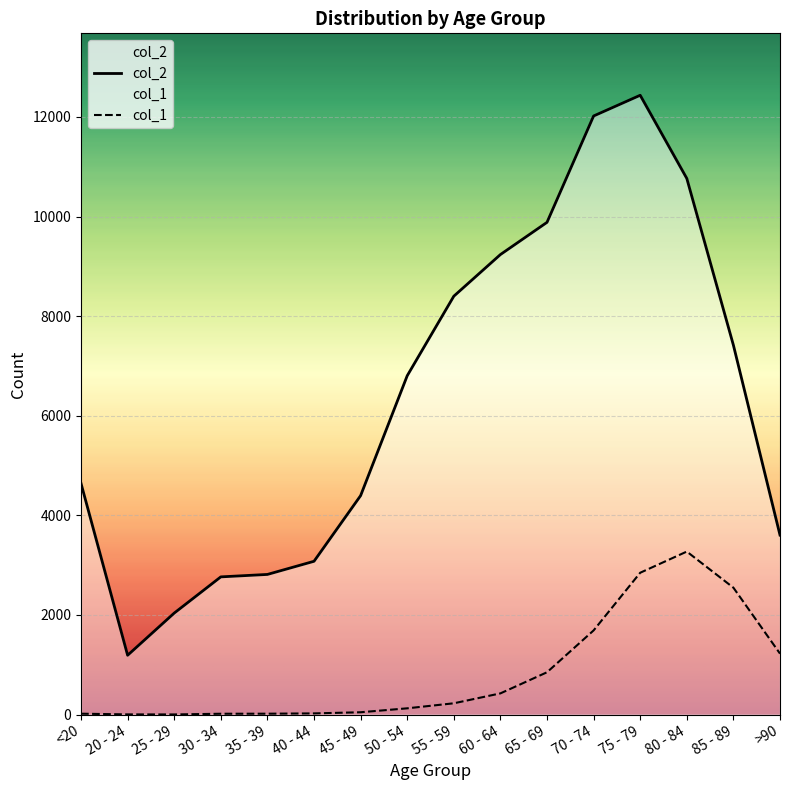

List the series in order of their overall mean, lowest first.

col_1, col_2